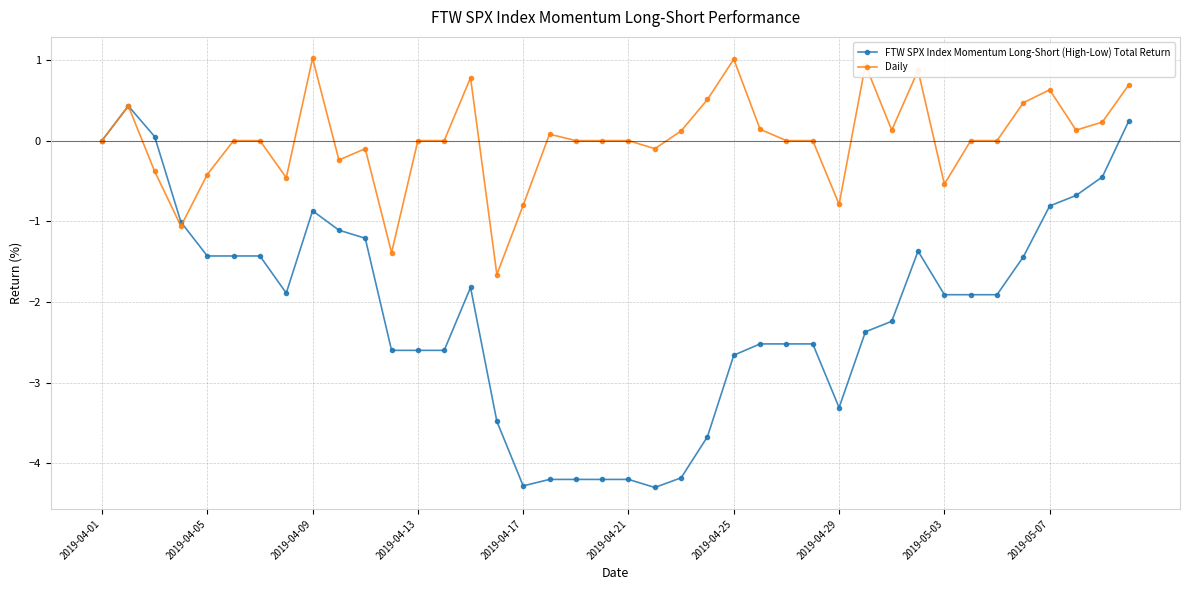

What is the minimum value for FTW SPX Index Momentum Long-Short (High-Low) Total Return?

-4.3